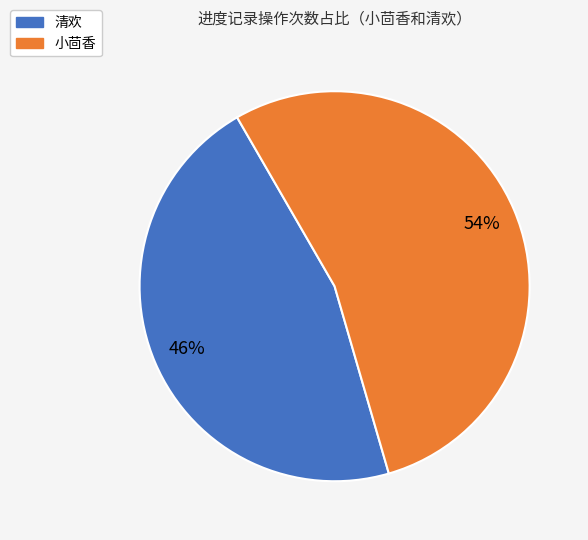

Rank the categories by value from lowest to highest.

清欢, 小茴香